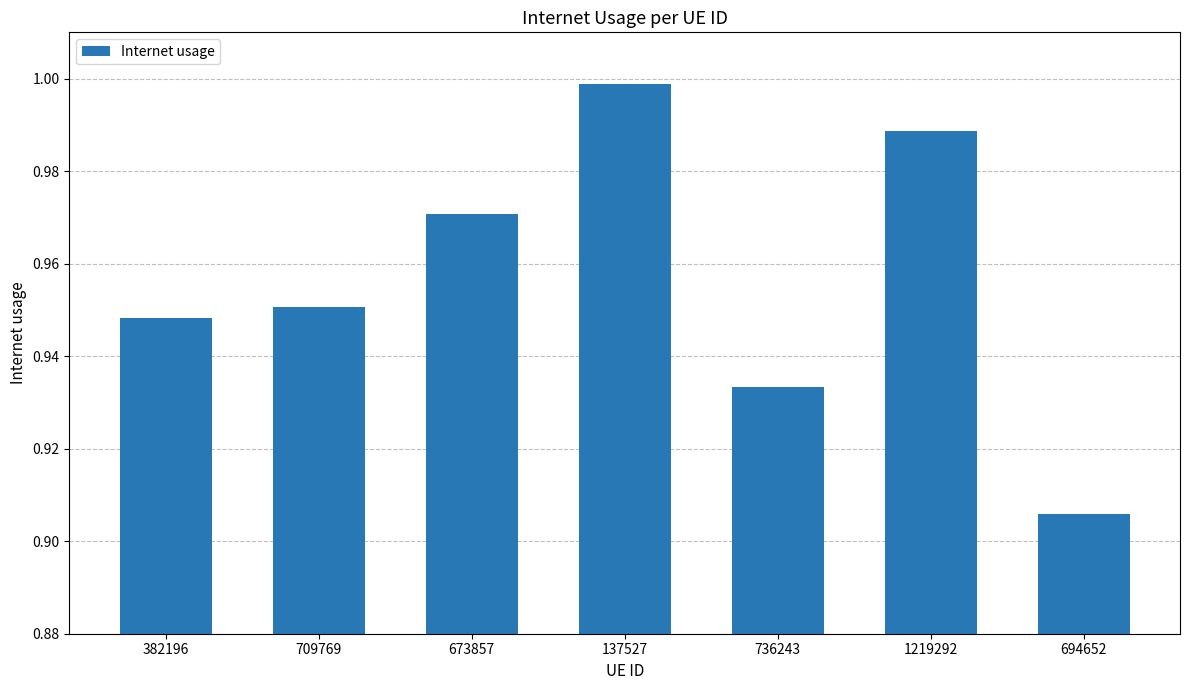

What is the sum of all values?

6.7